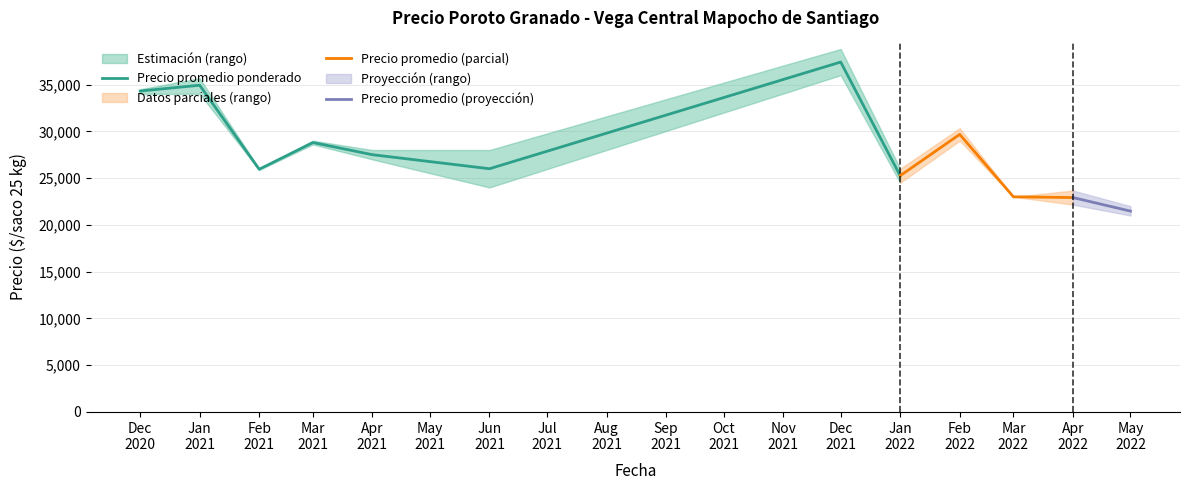

The Precio maximo series shows 9851 at 1. True or false?

False